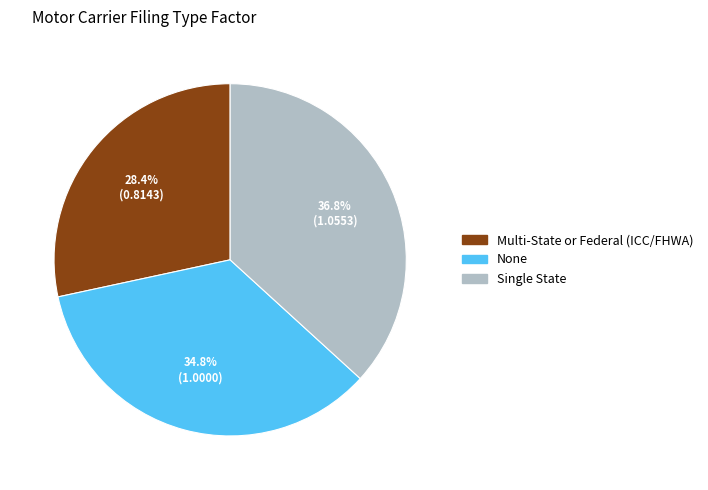

Which category has the biggest portion of the pie?

Single State